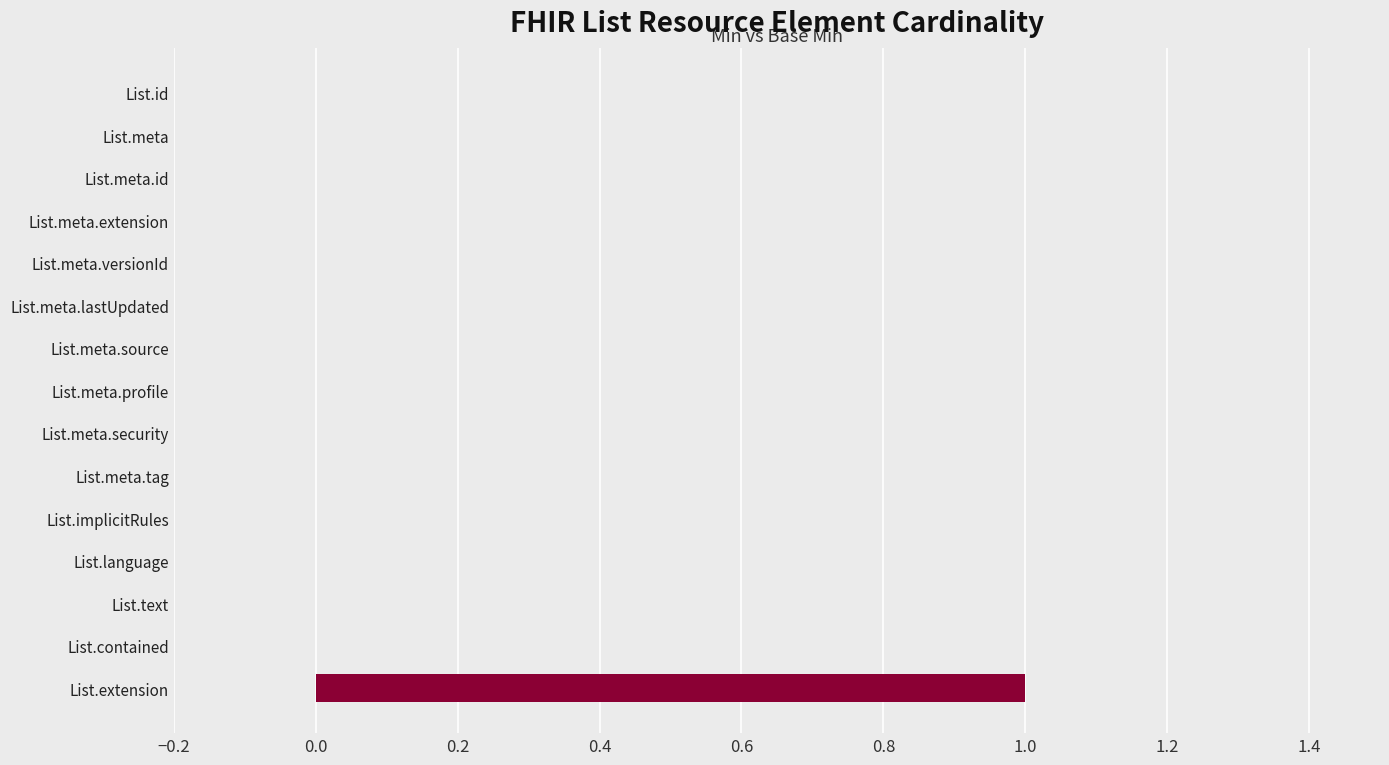

Are the bars grouped side by side (vs. stacked)?

No